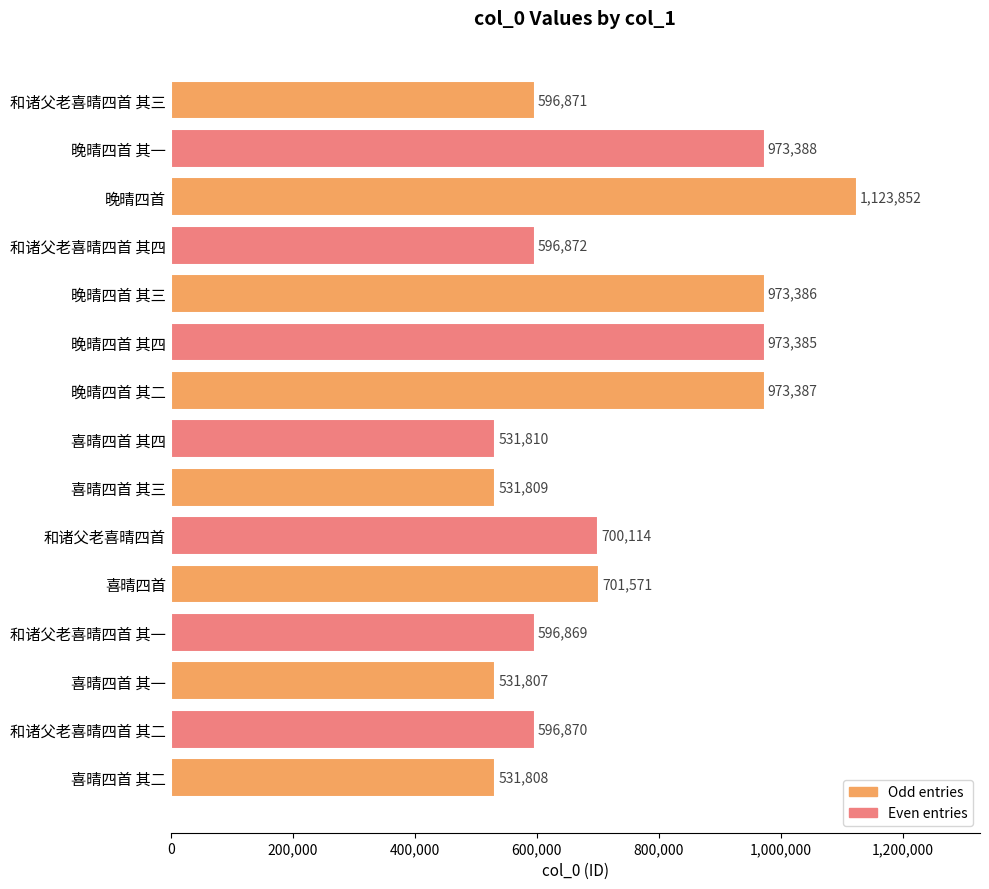

At which label is the value closest to 827829?

喜晴四首